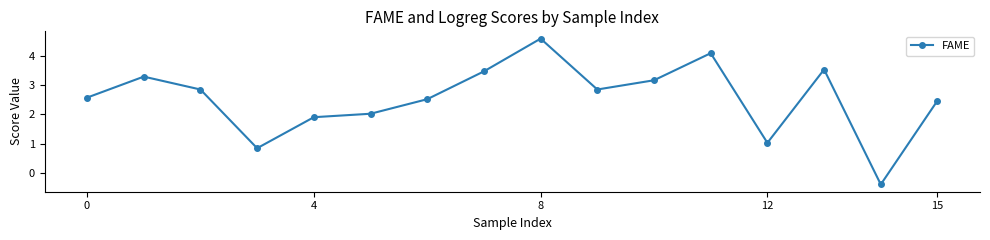

What is the average value?

2.5